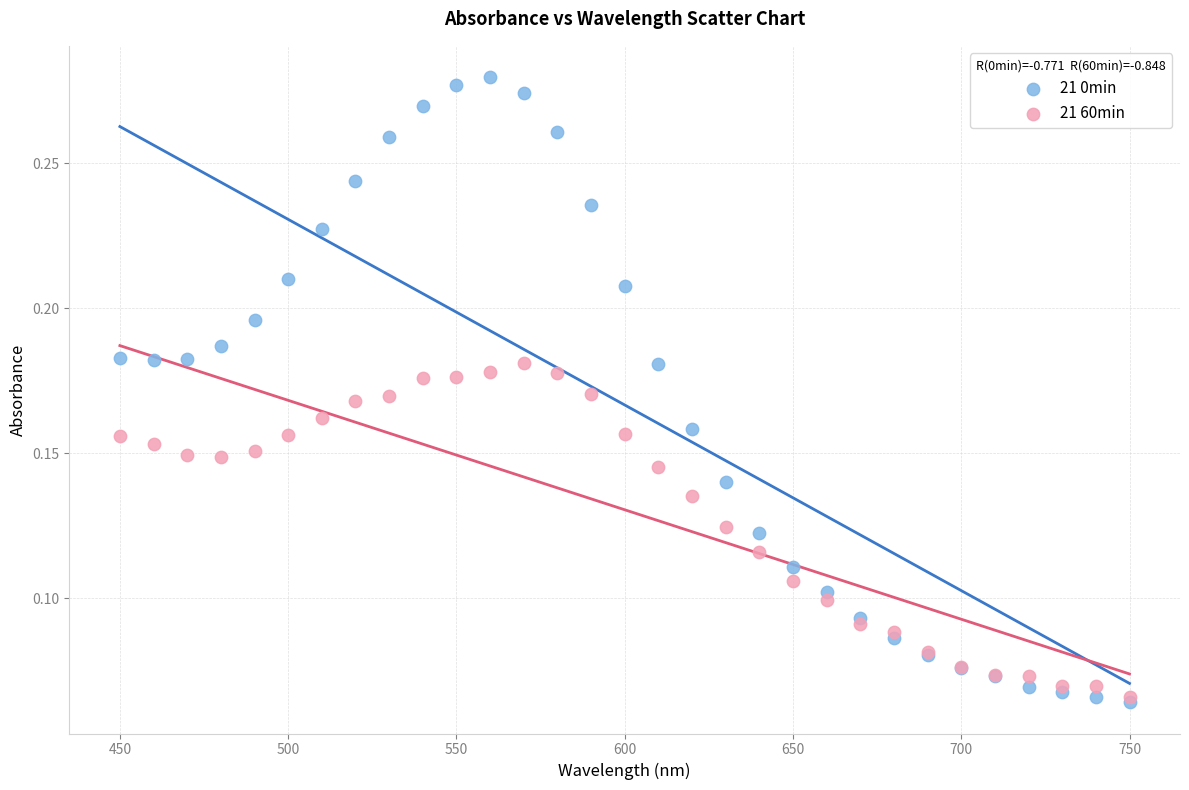

What are all the series names shown in the legend?

21 0min, 21 60min